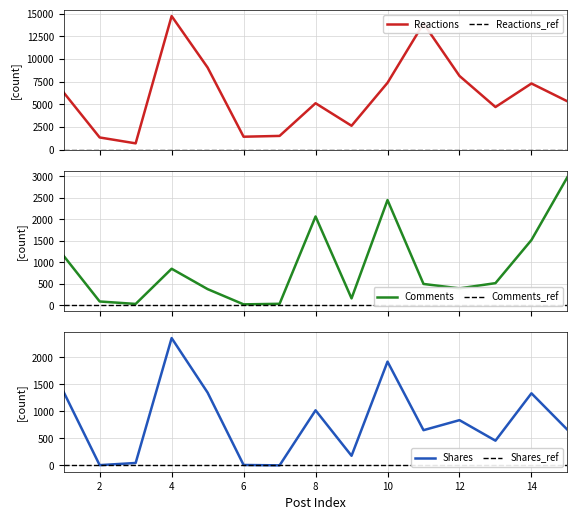

Reading right to left, extract all data points from this chart.

Reactions: 15=5325	14=7291	13=4696	12=8125	11=13907	10=7369	9=2630	8=5114	7=1511	6=1422	5=9050	4=14723	3=690	2=1340	1=6294
Comments: 15=2981	14=1516	13=512	12=390	11=493	10=2446	9=157	8=2064	7=31	6=18	5=373	4=847	3=28	2=85	1=1146
Shares: 15=659	14=1332	13=457	12=836	11=651	10=1917	9=178	8=1018	7=1	6=8	5=1345	4=2352	3=45	2=5	1=1355